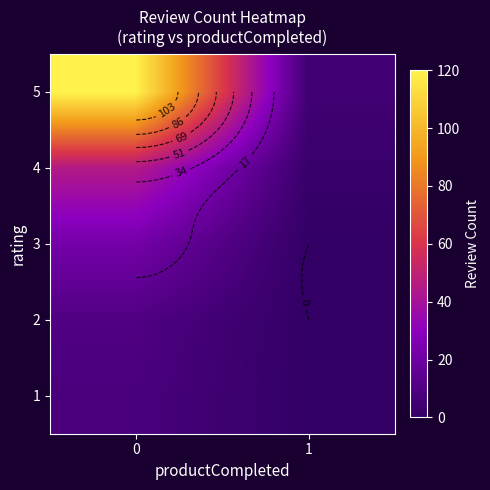

Count the number of data series in this chart.

5